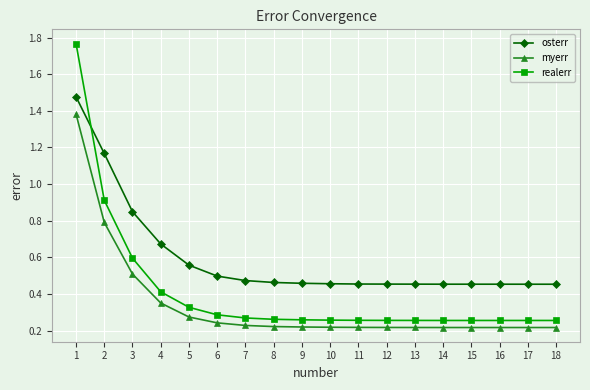

At which label is realerr closest to 1?

2